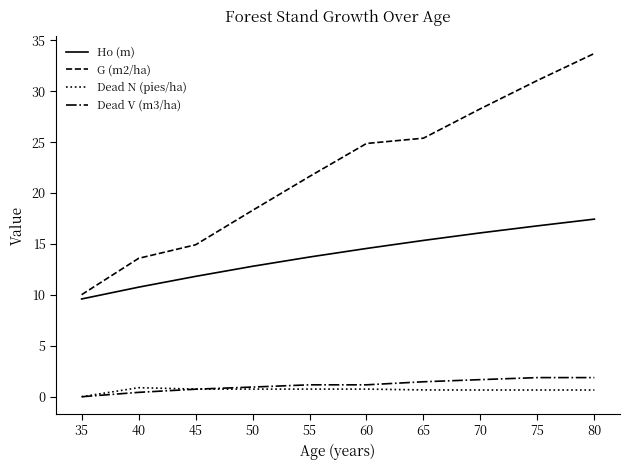

What is the sum of all Dead N (pies/ha) values?

6.5